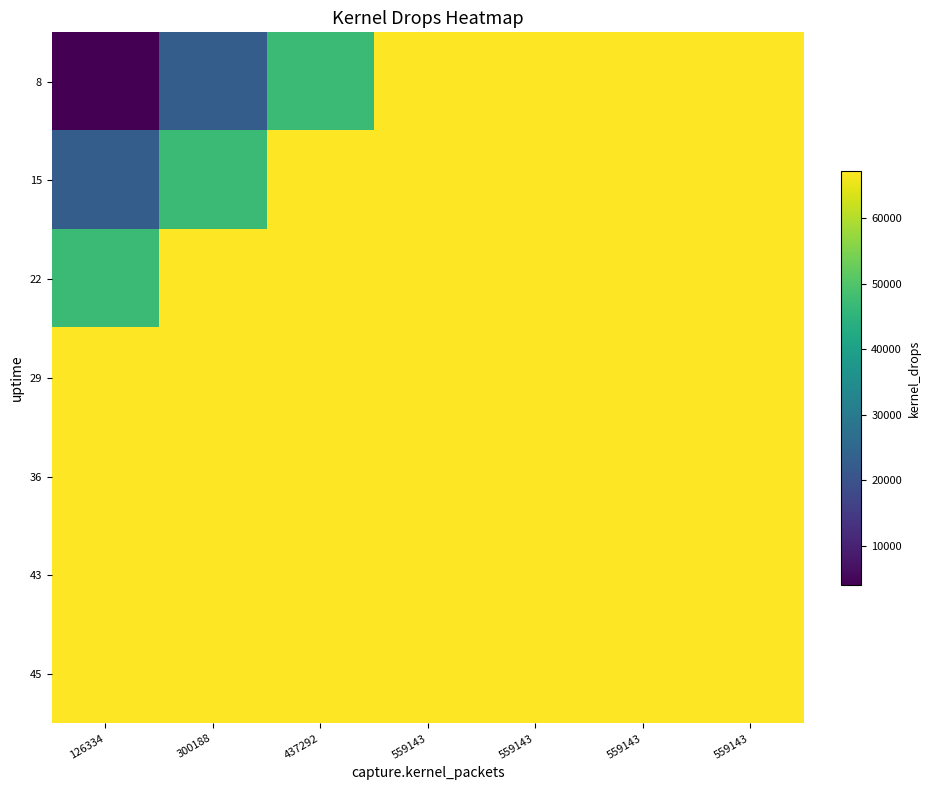

Reading right to left, extract all data points from this chart.

8: 559143=67225	559143=67225	559143=67225	559143=67225	437292=47127	300188=22569	126334=4033
15: 559143=67225	559143=67225	559143=67225	559143=67225	437292=67225	300188=47127	126334=22569
22: 559143=67225	559143=67225	559143=67225	559143=67225	437292=67225	300188=67225	126334=47127
29: 559143=67225	559143=67225	559143=67225	559143=67225	437292=67225	300188=67225	126334=67225
36: 559143=67225	559143=67225	559143=67225	559143=67225	437292=67225	300188=67225	126334=67225
43: 559143=67225	559143=67225	559143=67225	559143=67225	437292=67225	300188=67225	126334=67225
45: 559143=67225	559143=67225	559143=67225	559143=67225	437292=67225	300188=67225	126334=67225